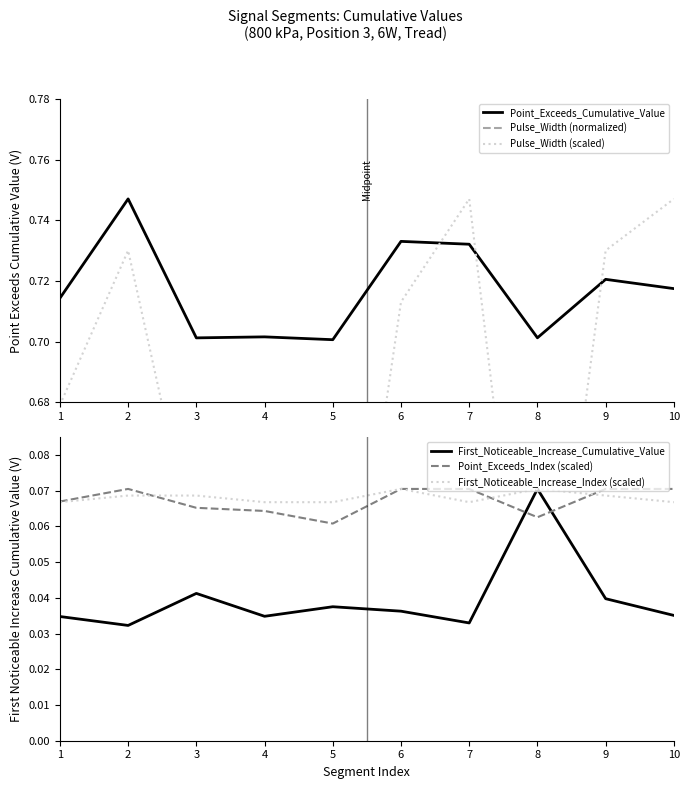

Rank the series by their maximum value, from highest to lowest.

Pulse_Width (normalized), Point_Exceeds_Cumulative_Value, Pulse_Width (scaled), First_Noticeable_Increase_Cumulative_Value, Point_Exceeds_Index (scaled), First_Noticeable_Increase_Index (scaled)